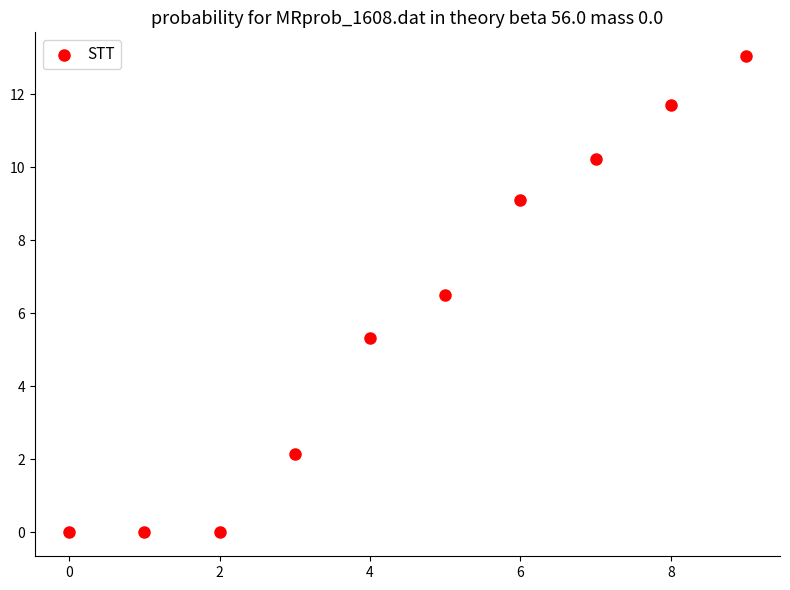

What Y value in the scatter plot is closest to 6?

6.5